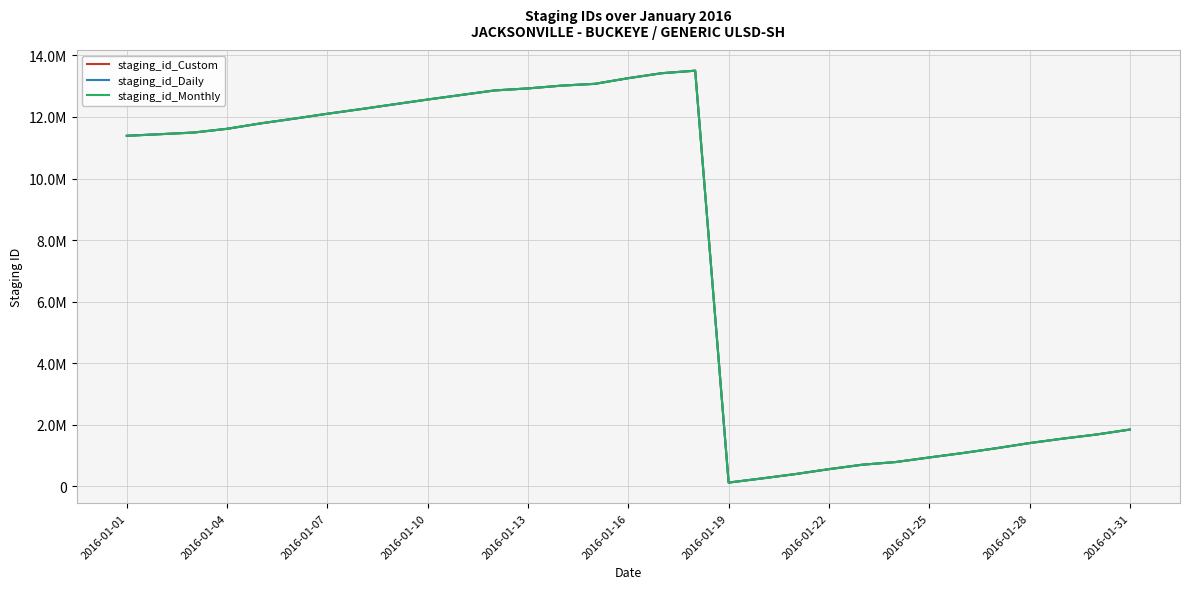

What are all the series names shown in the legend?

staging_id_Custom, staging_id_Daily, staging_id_Monthly